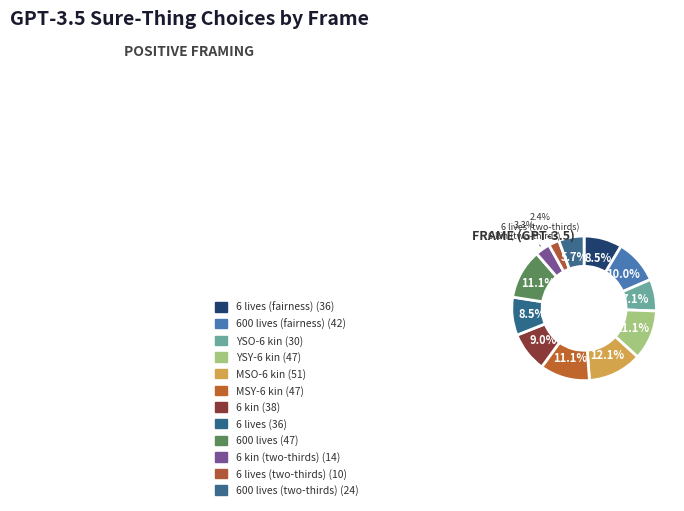

To the nearest percent, what is the average slice percentage?

8%